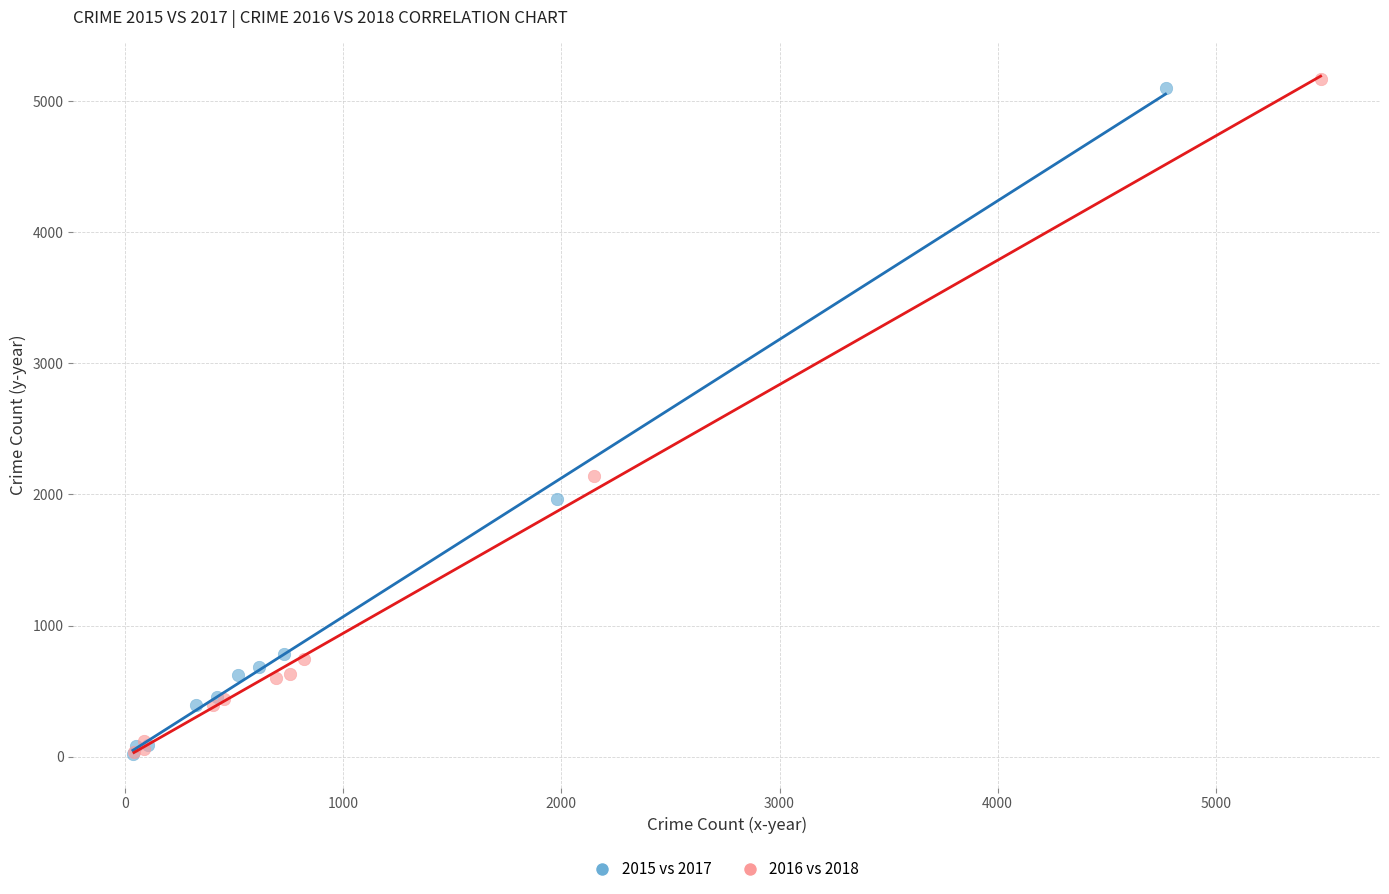

Which series has the largest Y range (max minus min)?

2016 vs 2018